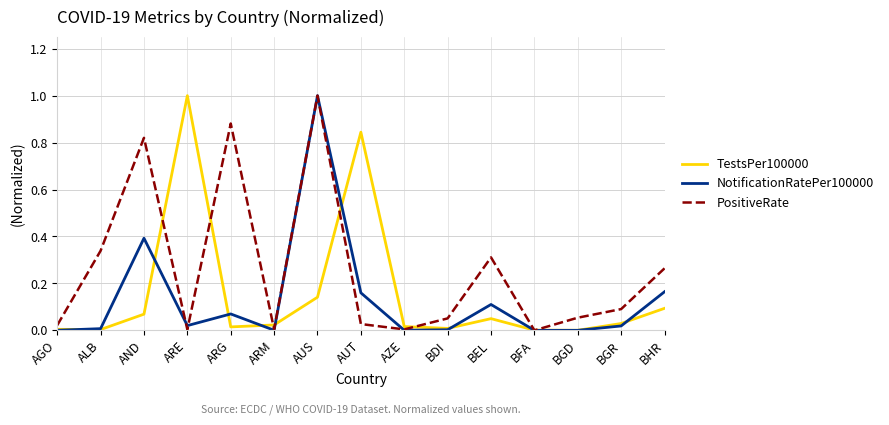

Which series has the largest total across all categories?

PositiveRate